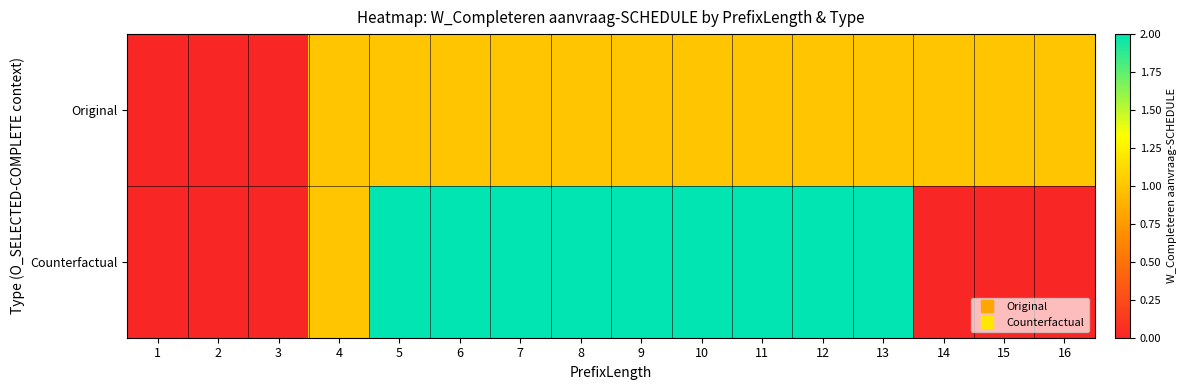

What is the maximum value shown in the chart?

2